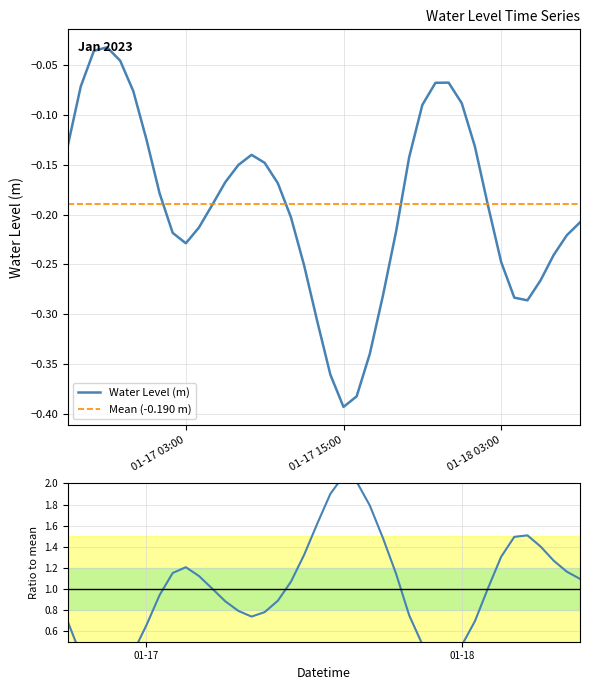

What is the label of the 18th point from the left?

2023-01-17 11:00